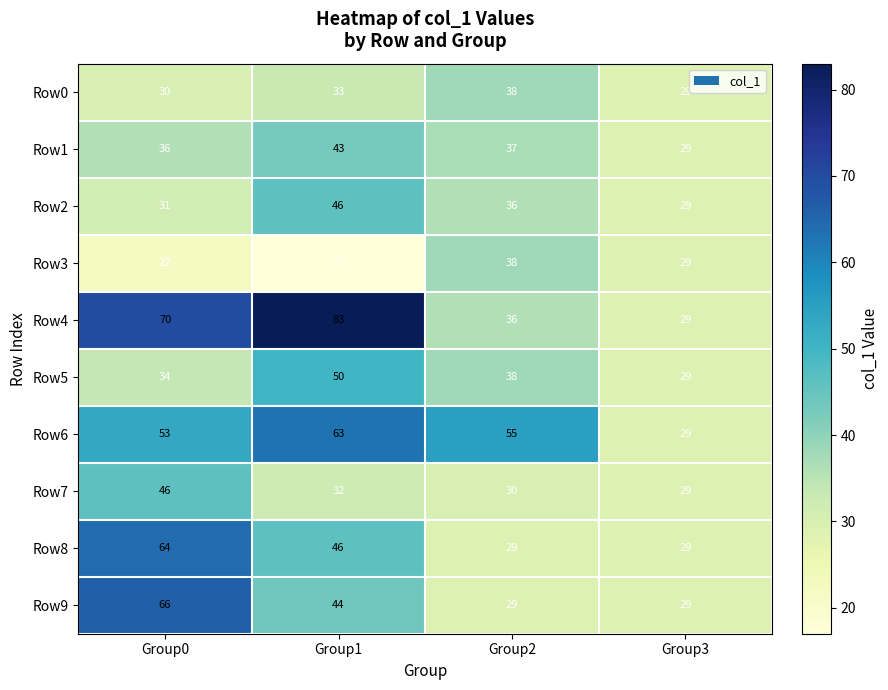

How many data points does each series have?

4